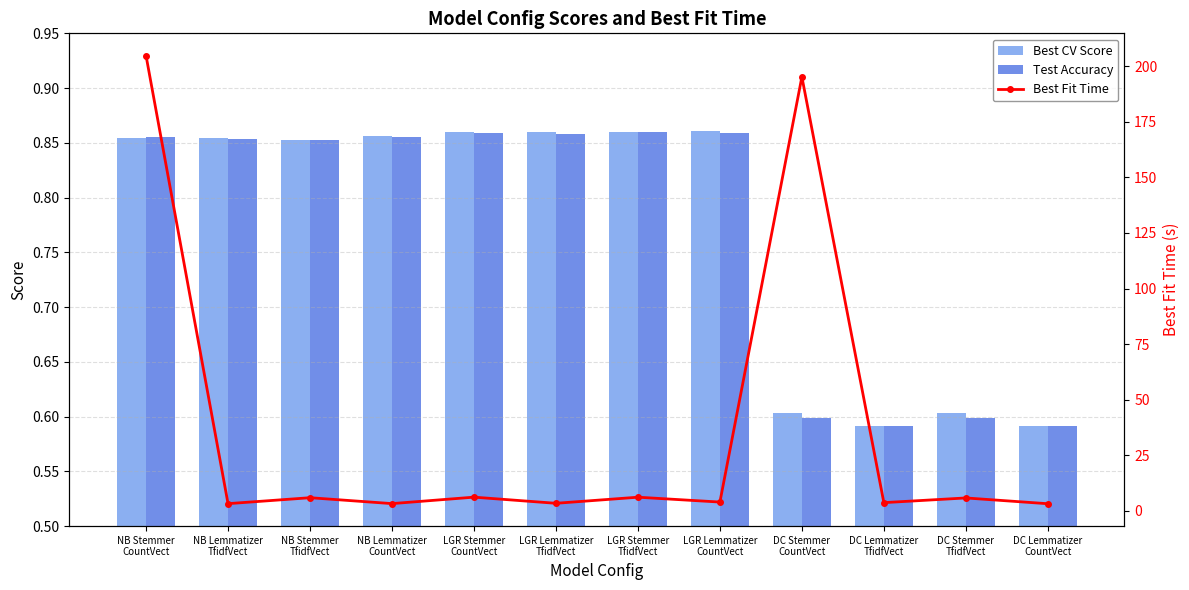

At which category is the sum across all series the highest?

NB Stemmer
CountVect